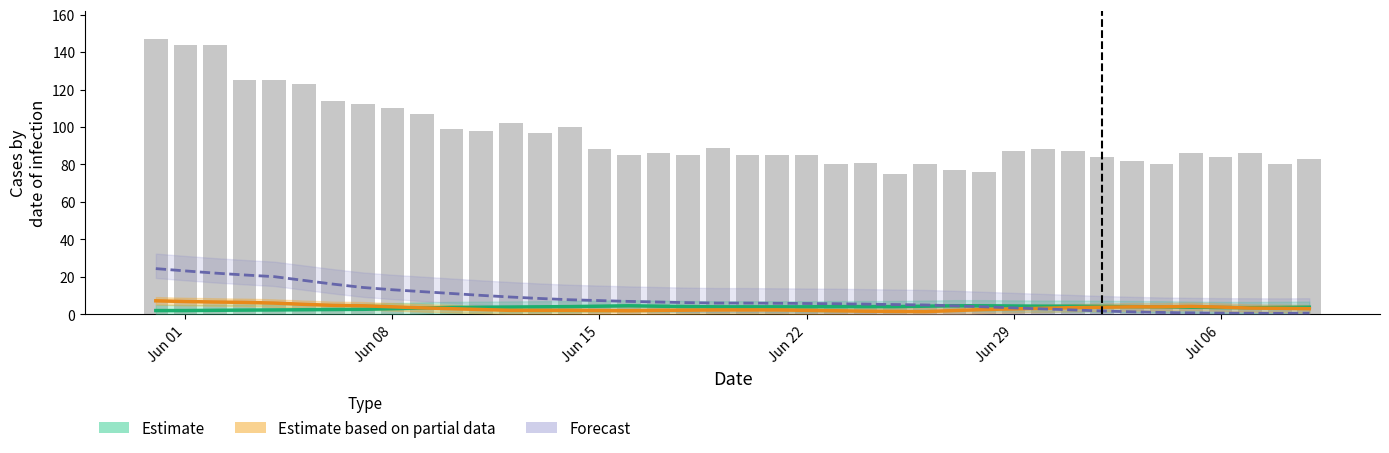

How many values in the Estimate (GE) series are below 4?

18